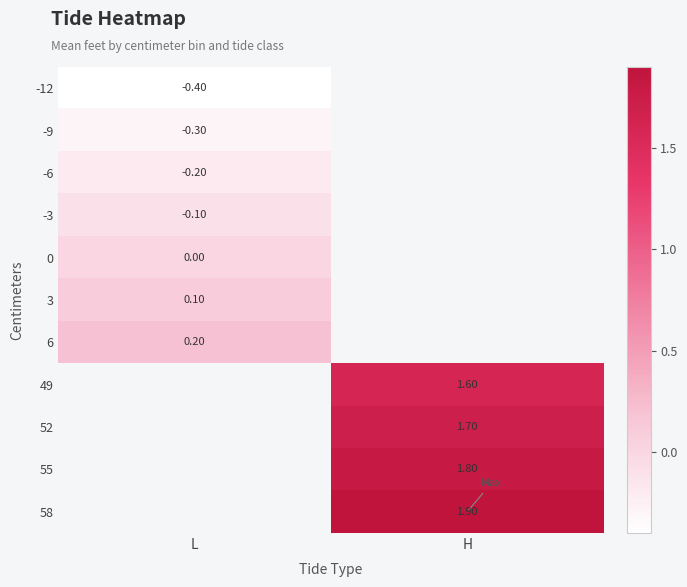

Count the number of categories in the chart.

2